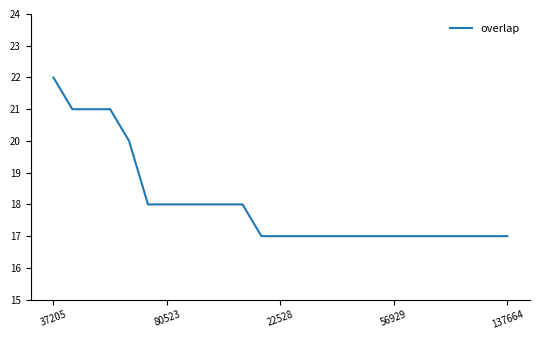

What is the difference between the maximum and minimum values?

5